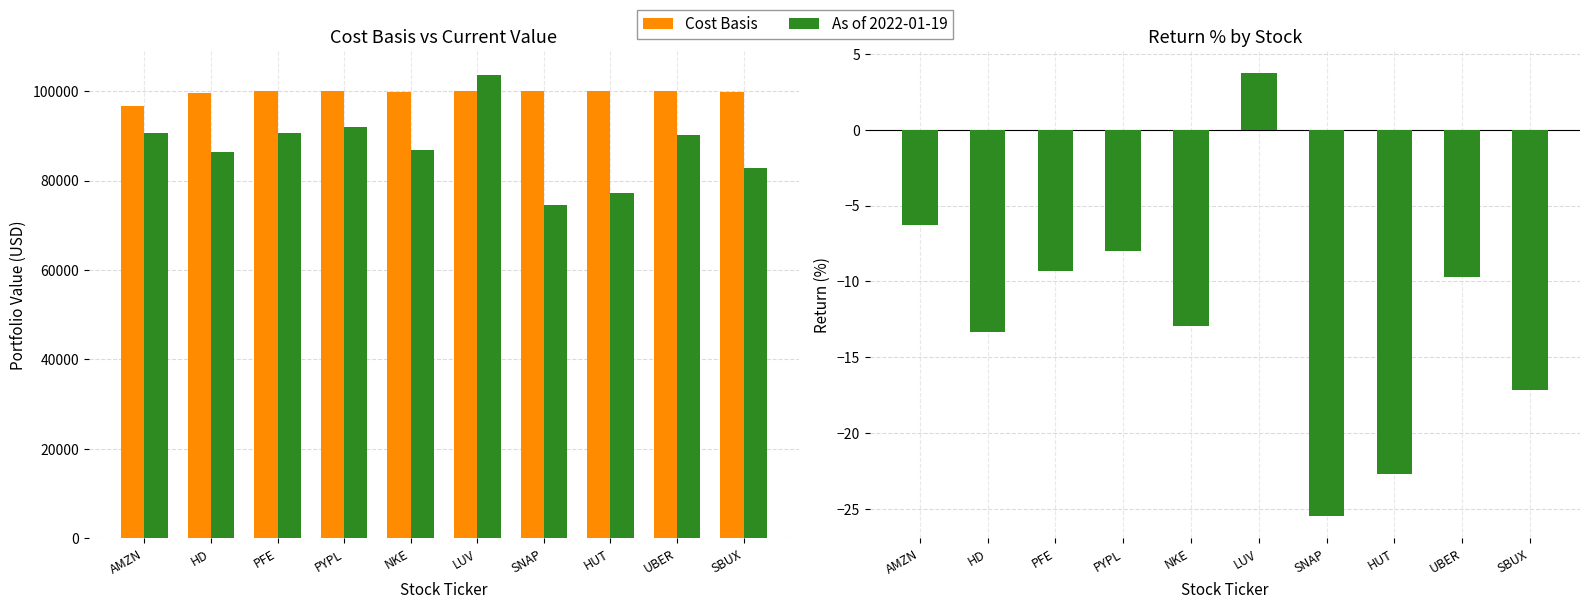

How many categories are shown in the chart?

10